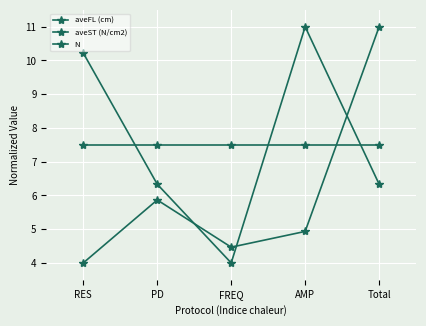

What is the greatest value displayed?

11.0